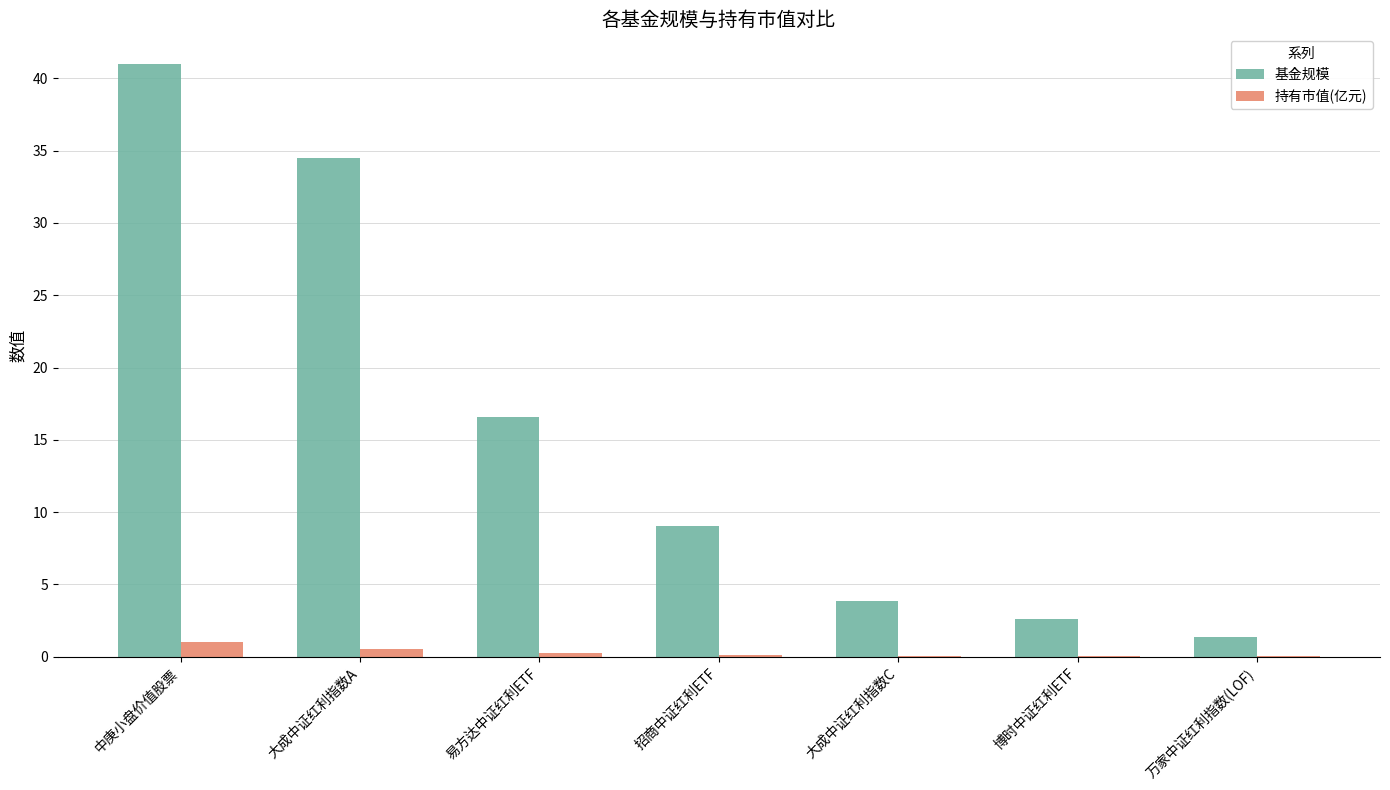

How many groups of bars are there?

7